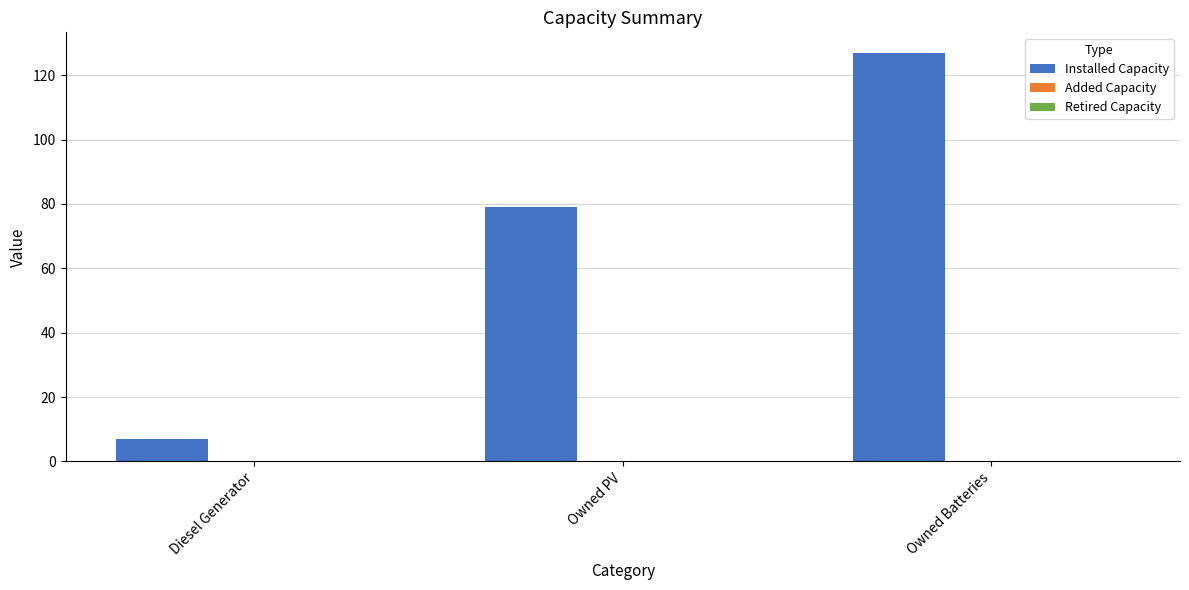

What is the smallest value displayed?

7